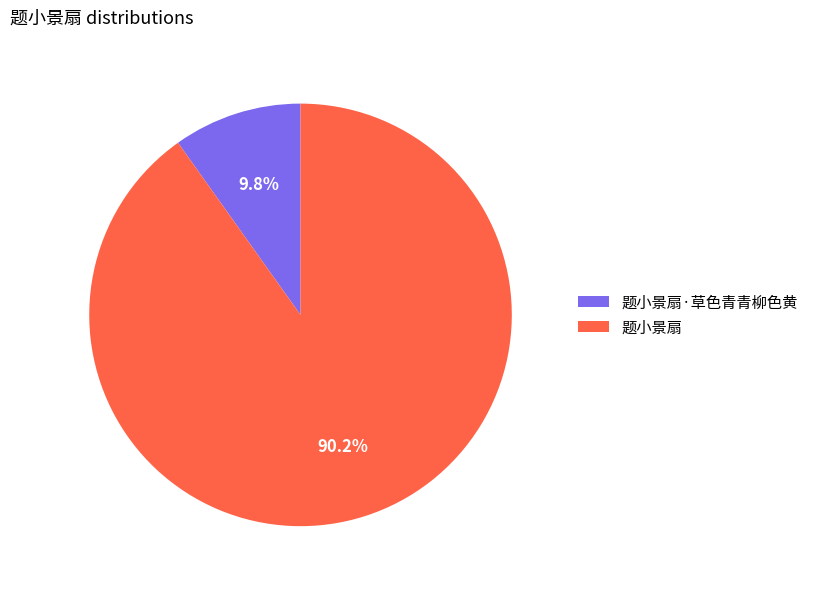

Count the number of slices in the pie.

2